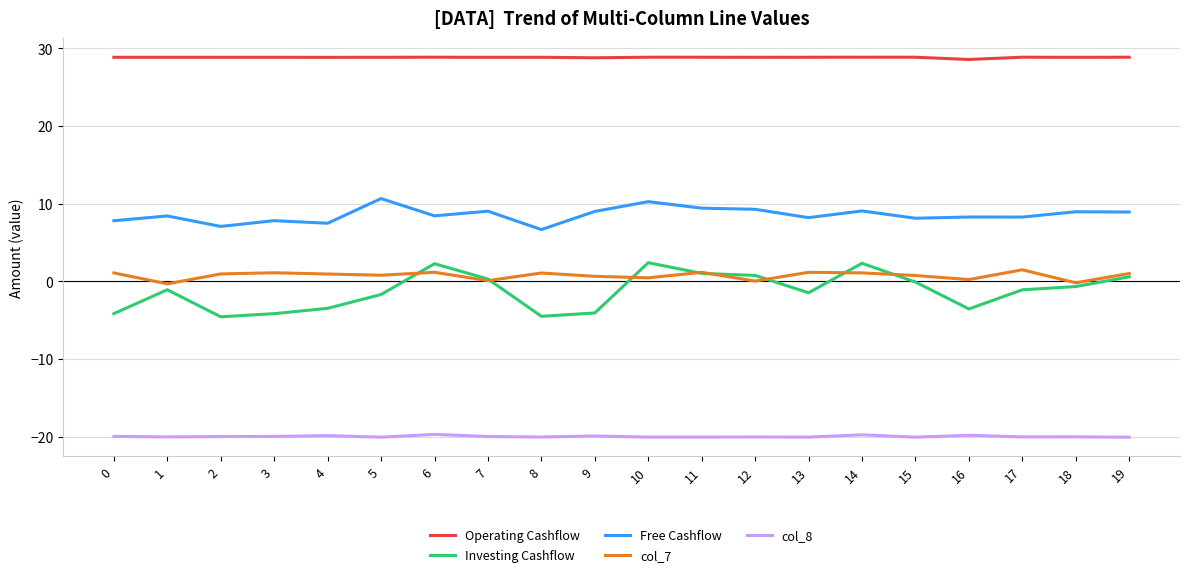

Which series has the largest total across all categories?

Operating Cashflow